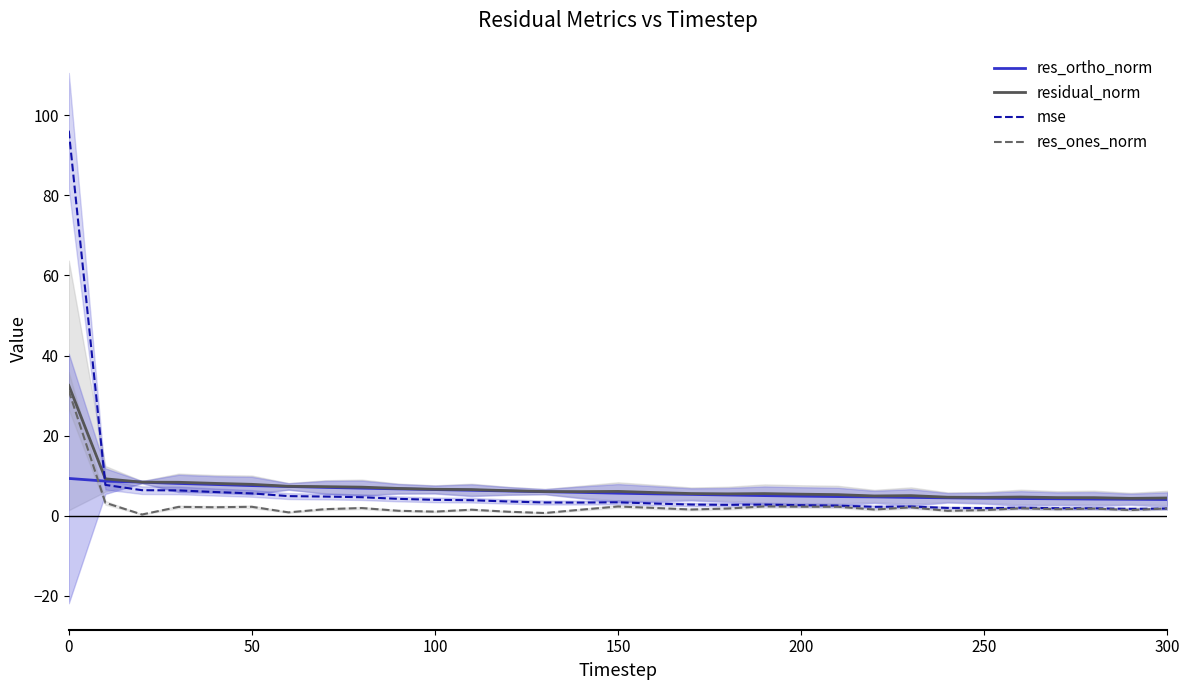

What is the lowest value of the residual_norm series?

4.3